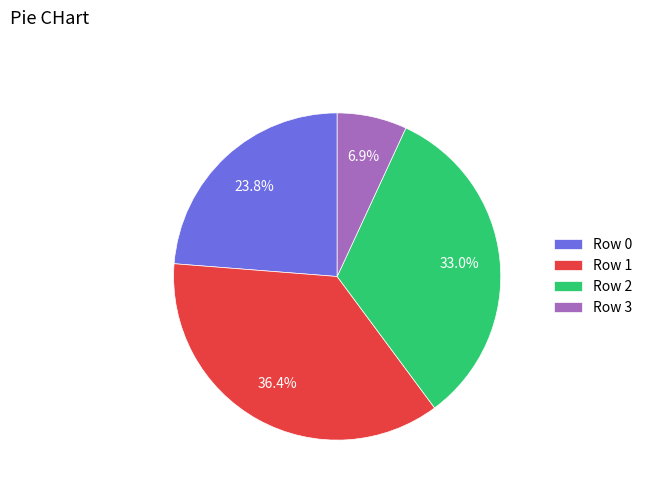

To the nearest percent, what is the average slice percentage?

25%